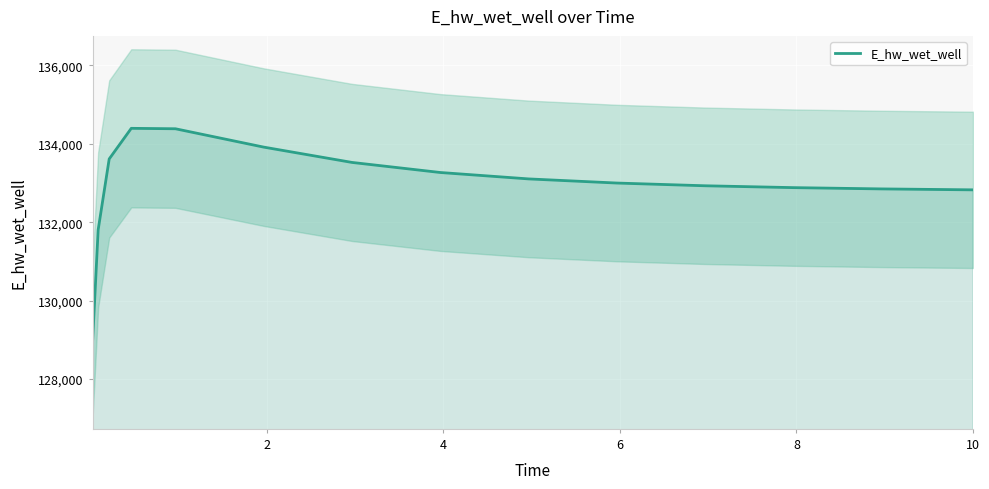

How many lines are shown in the chart?

1